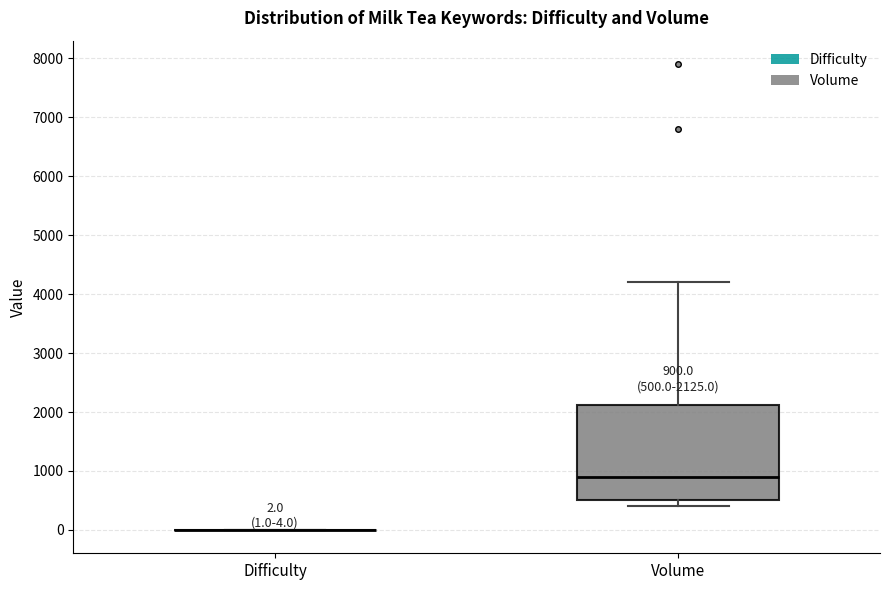

Comparing the boxes themselves (not the whiskers), which one is the tallest?

Volume